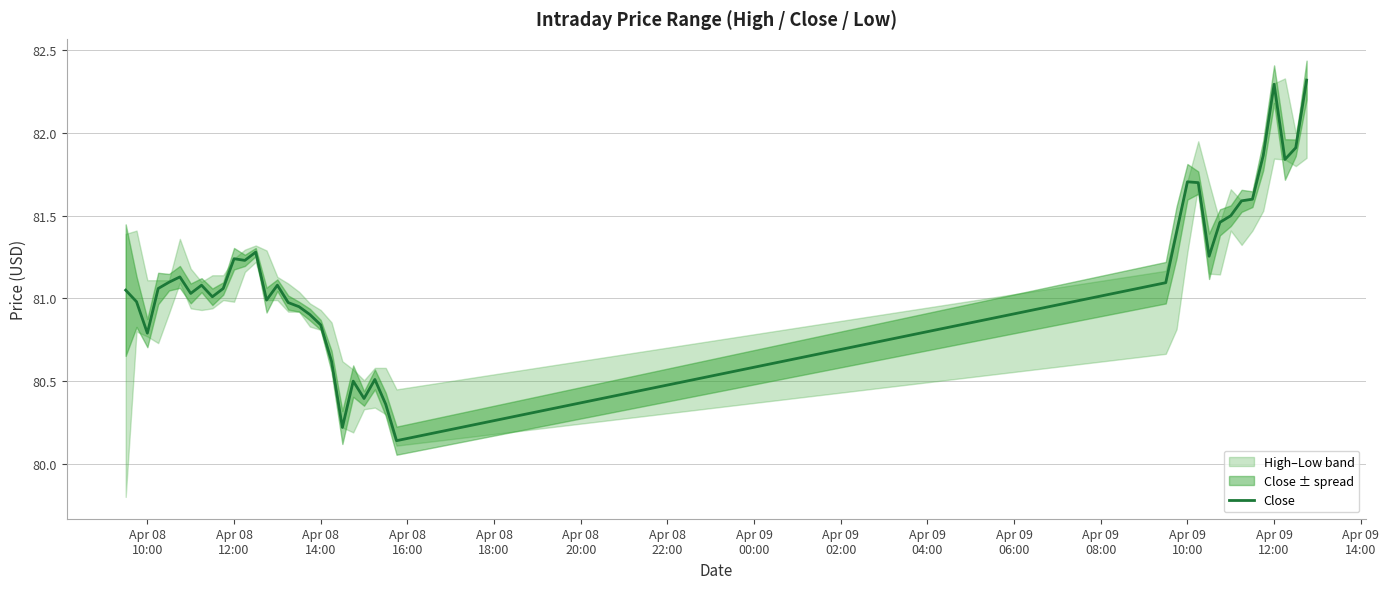

What is the maximum value for Close?

82.3